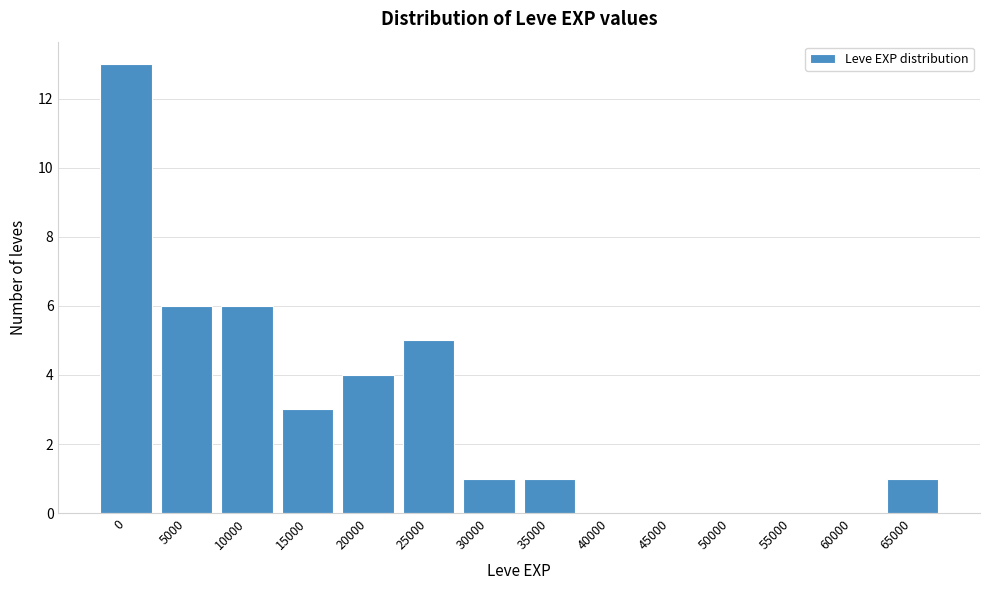

Reading left to right, transcribe all the data shown in this chart.

0=13	5000=6	10000=6	15000=3	20000=4	25000=5	30000=1	35000=1	40000=0	45000=0	50000=0	55000=0	60000=0	65000=1